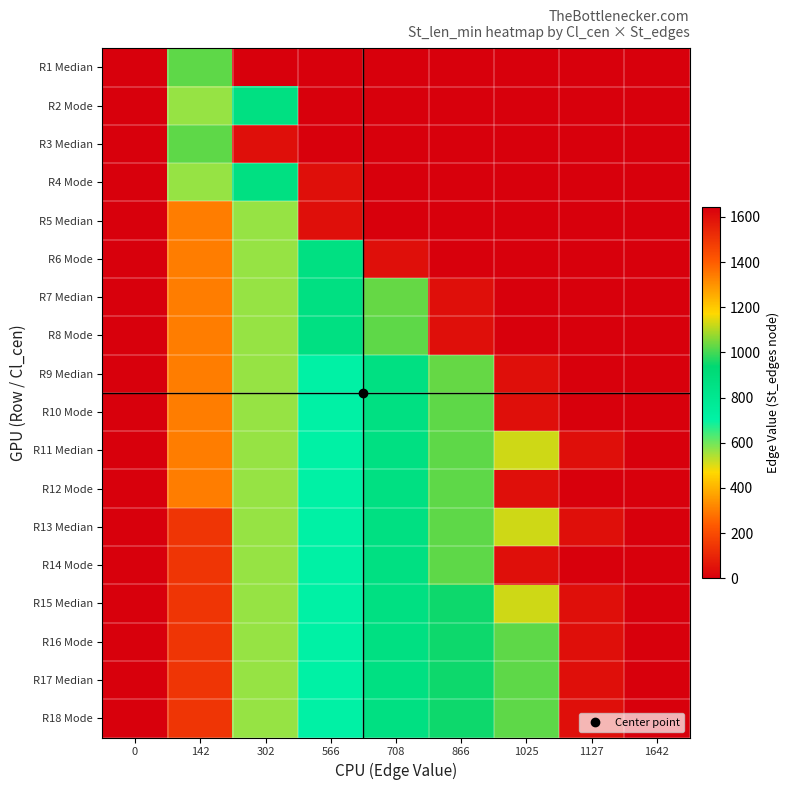

What is the difference between the highest and lowest values at 566?

1642